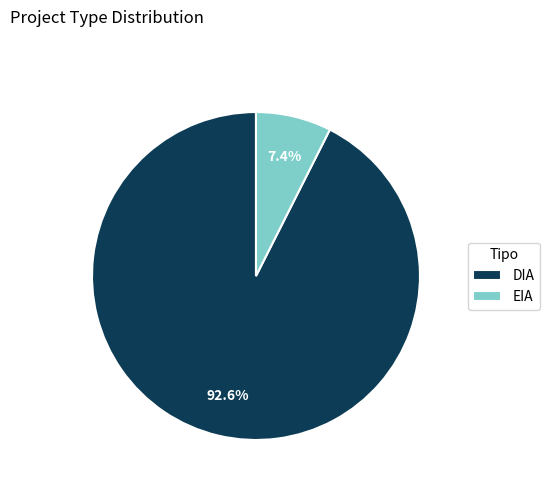

How much of the chart is everything except EIA?

92.6%